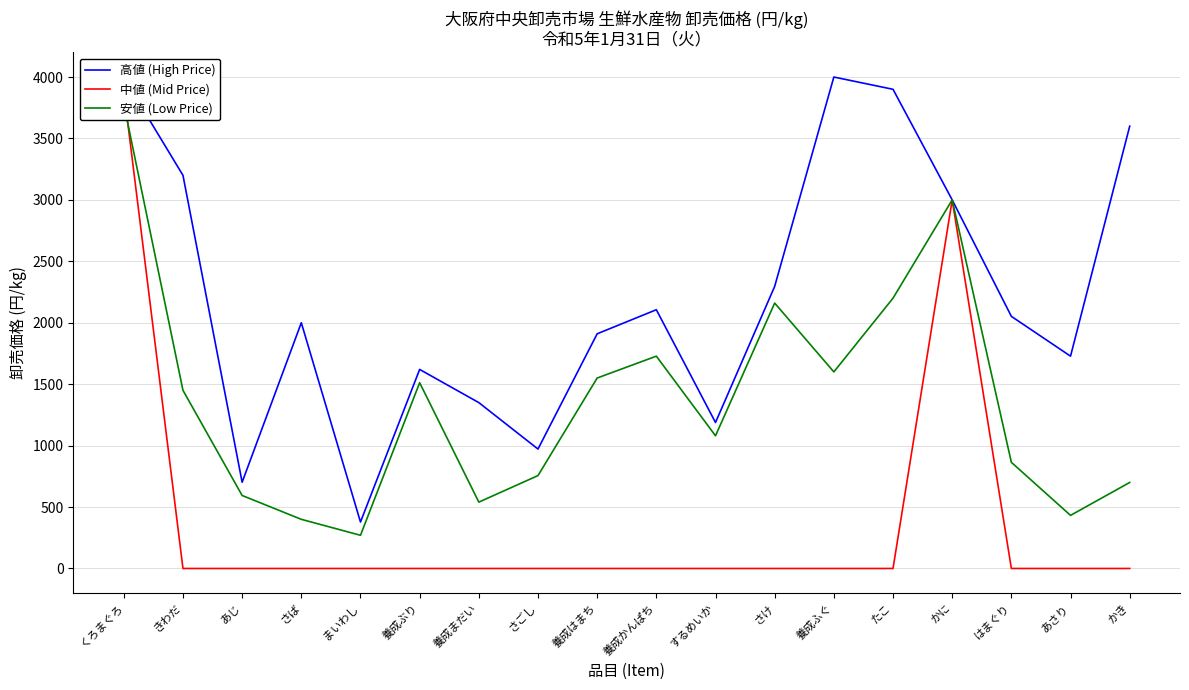

Which label corresponds to the largest value in the chart?

養成ふぐ